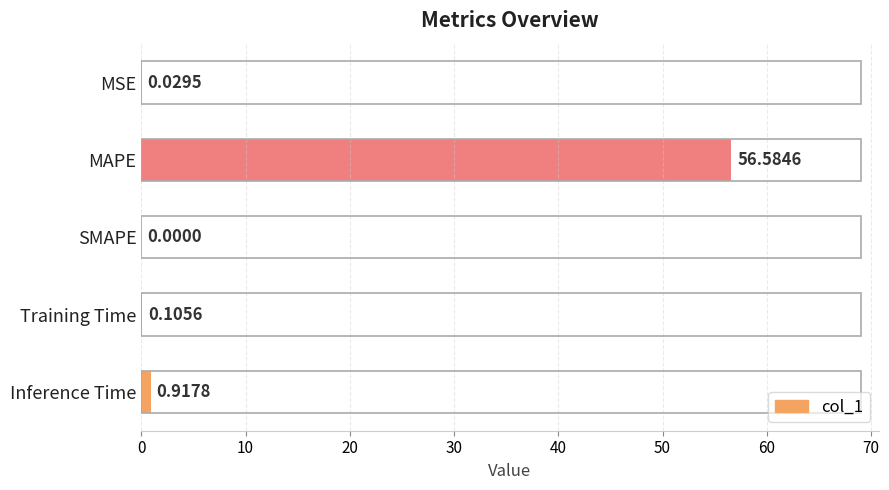

Are the bars horizontal?

Yes